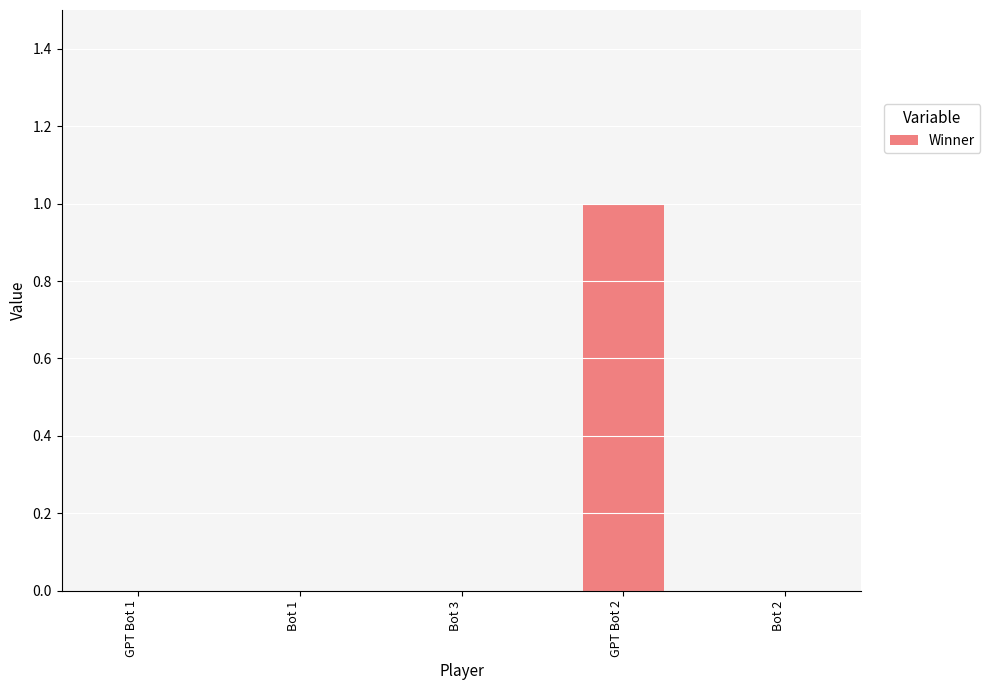

Reading left to right, what are all the values shown in this chart?

0	0	0	1	0